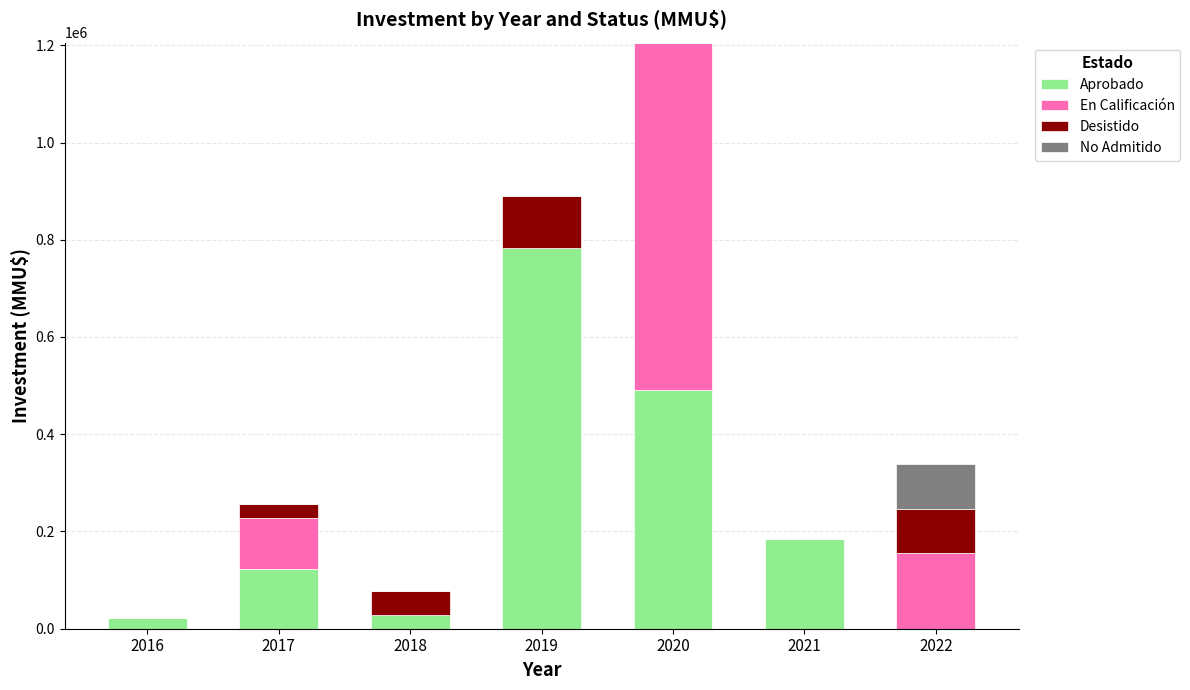

At which category is the sum across all series the highest?

2020